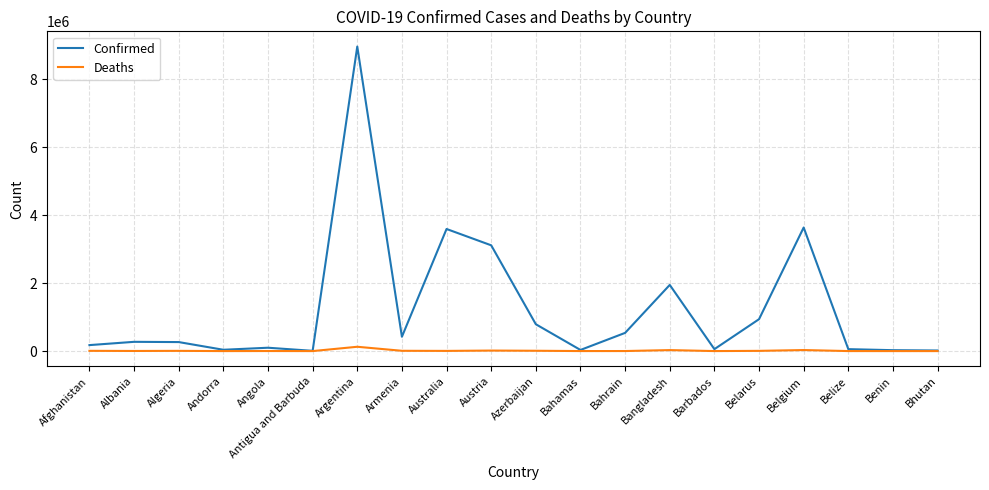

Where is Confirmed nearest to the value 4488831?

Belgium